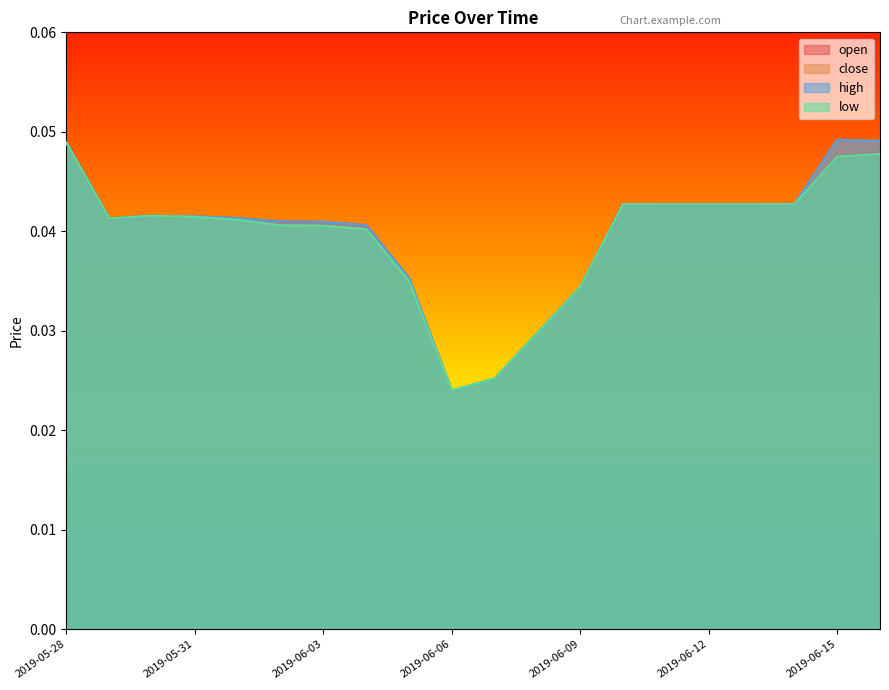

The low series shows 0.1 at 2019-06-10. True or false?

False